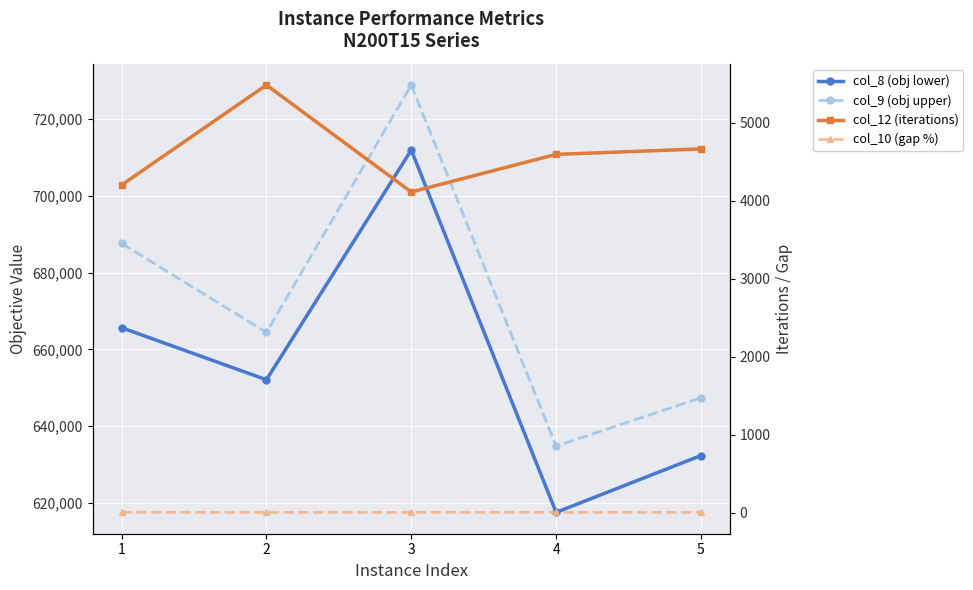

What is the difference between the maximum and second lowest values in the col_12 (iterations) series?

1283.0